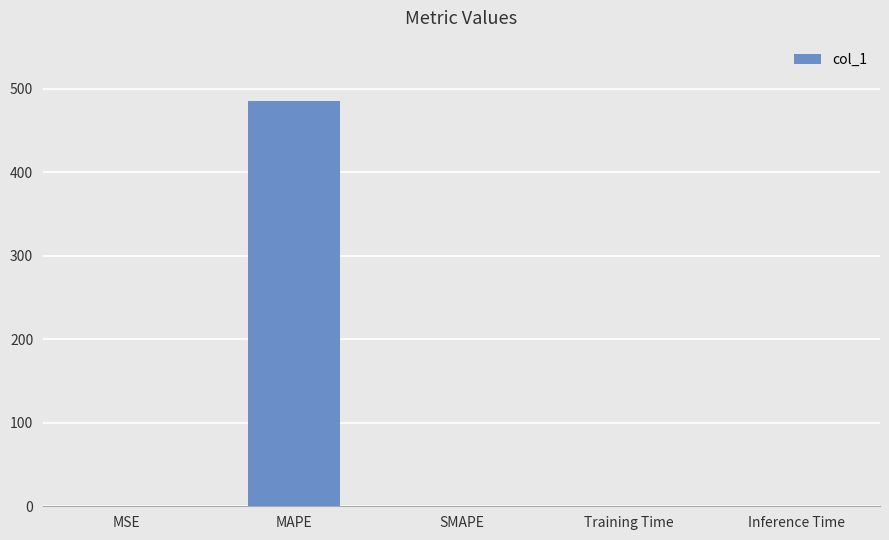

Which has a higher value, MAPE or SMAPE?

MAPE